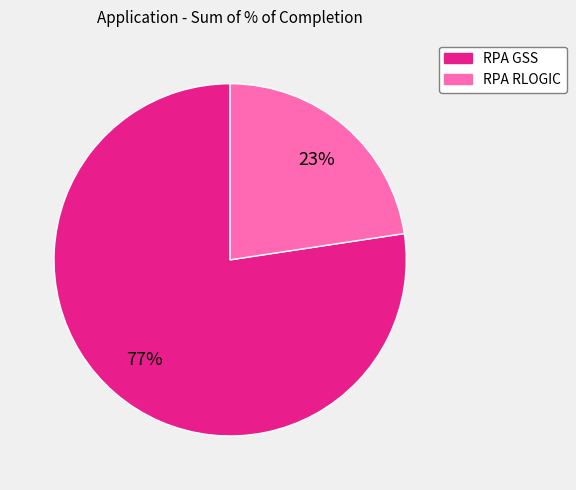

To the nearest percent, what portion does RPA RLOGIC represent?

23%